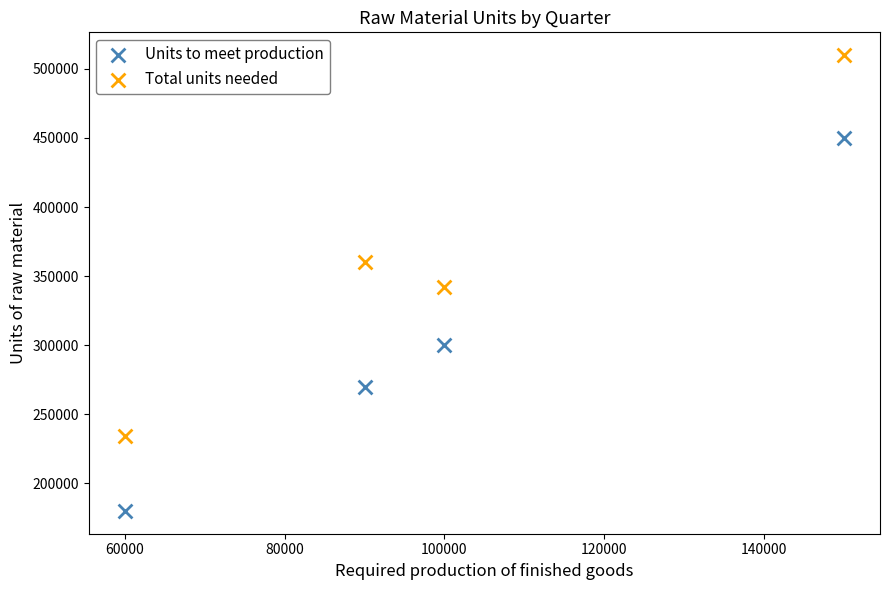

Across all data points, what is the average Y value?

330750